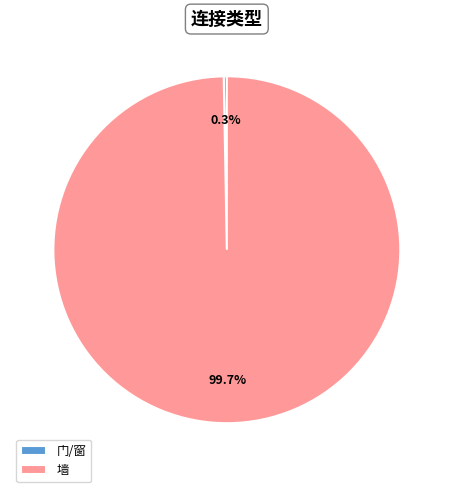

The 门/窗 slice represents 0% of the pie. True or false?

True